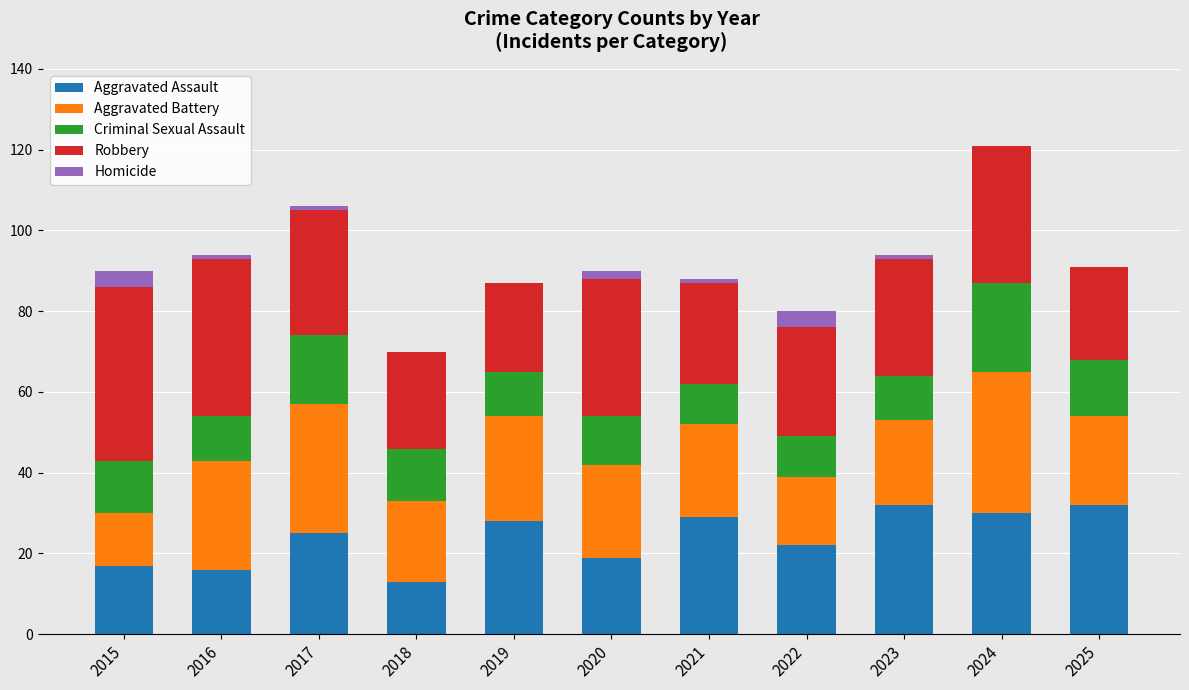

True or false: Aggravated Assault has a value of 41 at 2017.

False